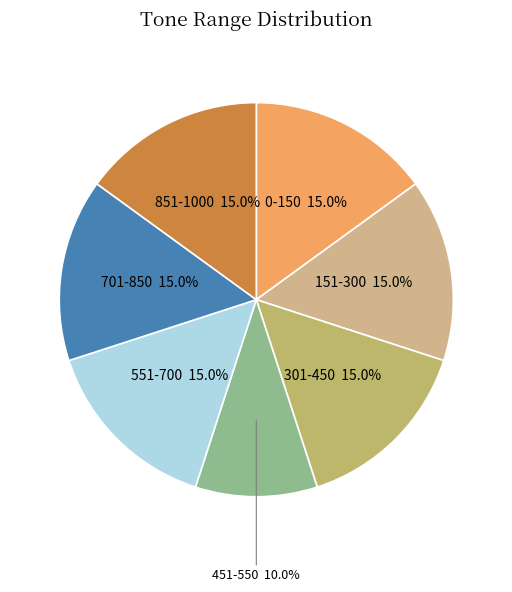

Is it true that 301-450 is 15% of the pie?

True